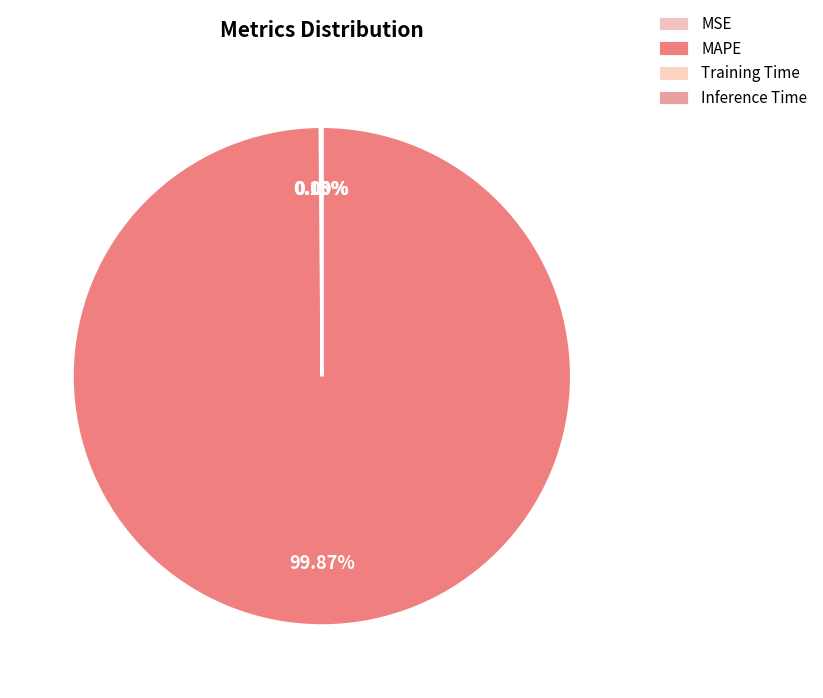

Is it true that MAPE is 86% of the pie?

False